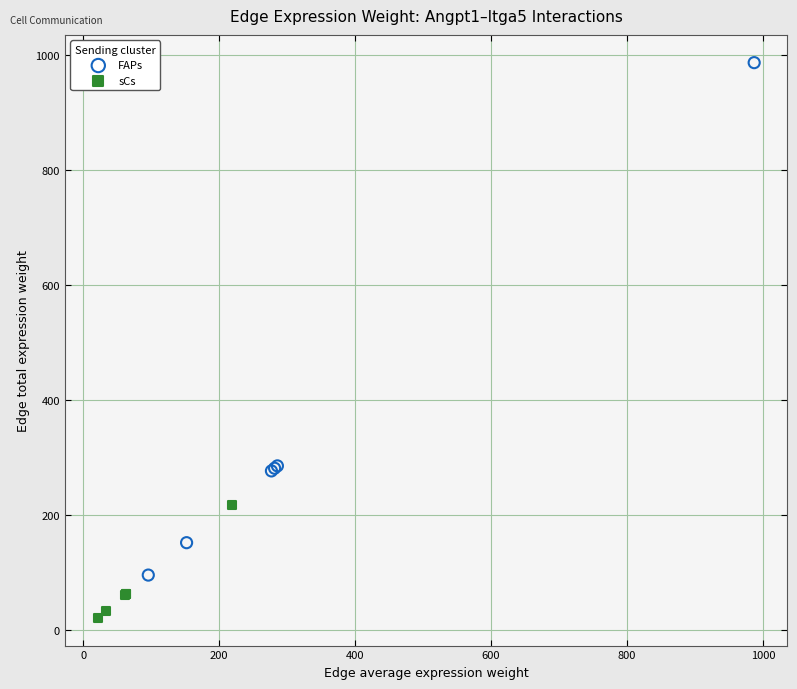

What are all the series names shown in the legend?

FAPs, sCs